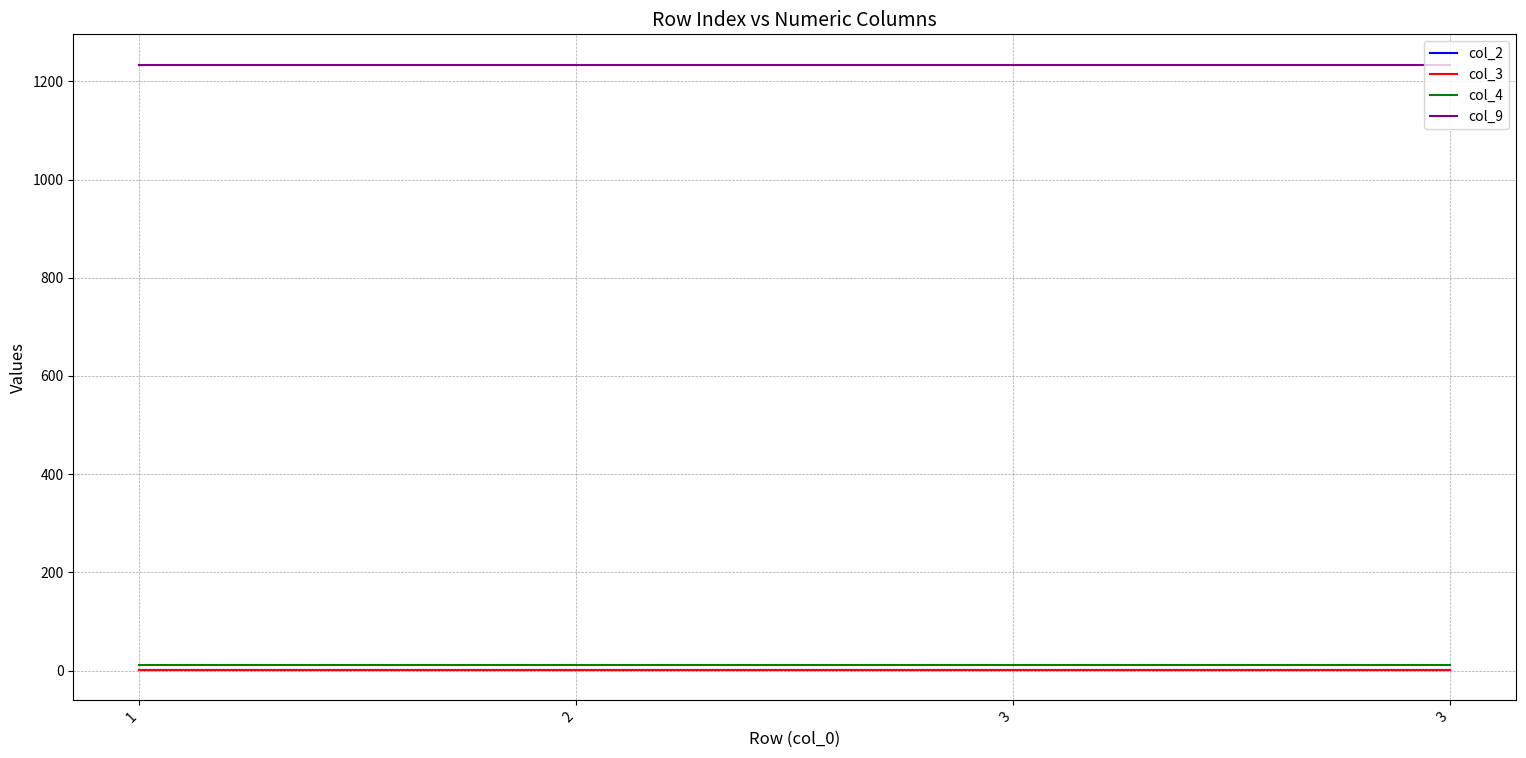

What are all the series names shown in the legend?

col_2, col_3, col_4, col_9